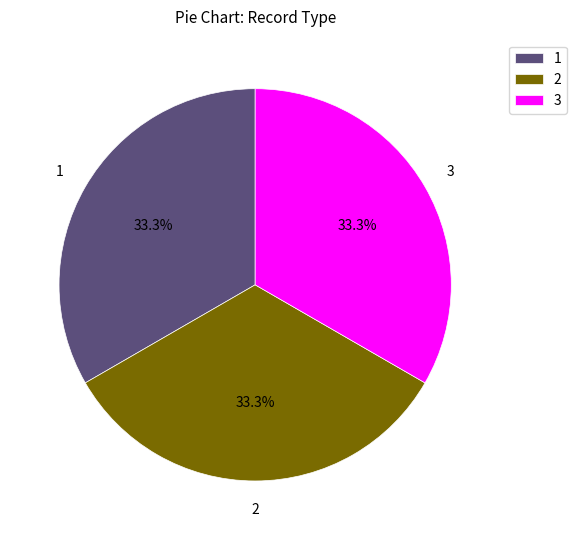

How many slices are in this pie chart?

3